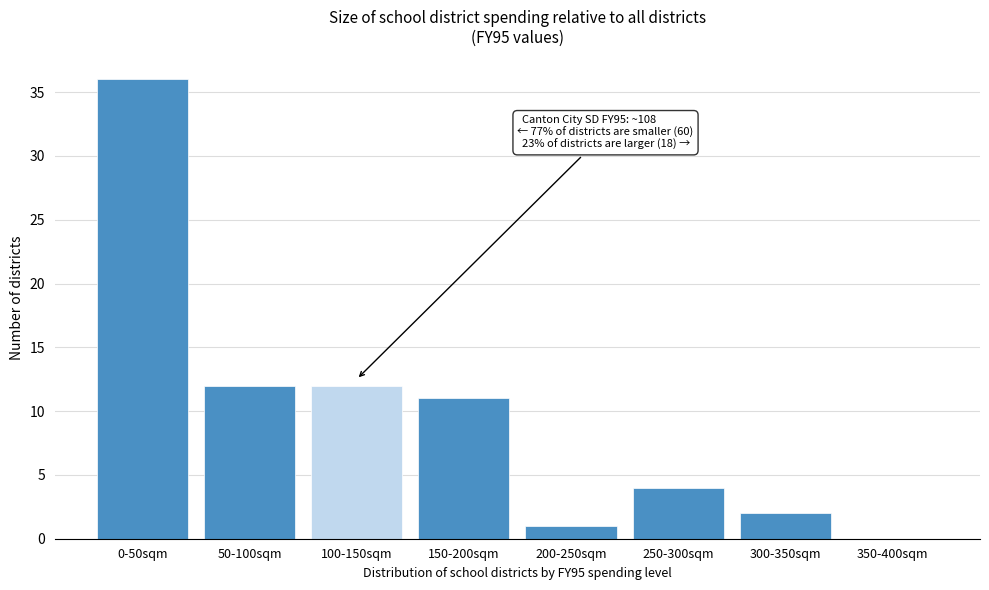

Reading right to left, transcribe all the data shown in this chart.

350-400sqm=0	300-350sqm=2	250-300sqm=4	200-250sqm=1	150-200sqm=11	100-150sqm=12	50-100sqm=12	0-50sqm=36